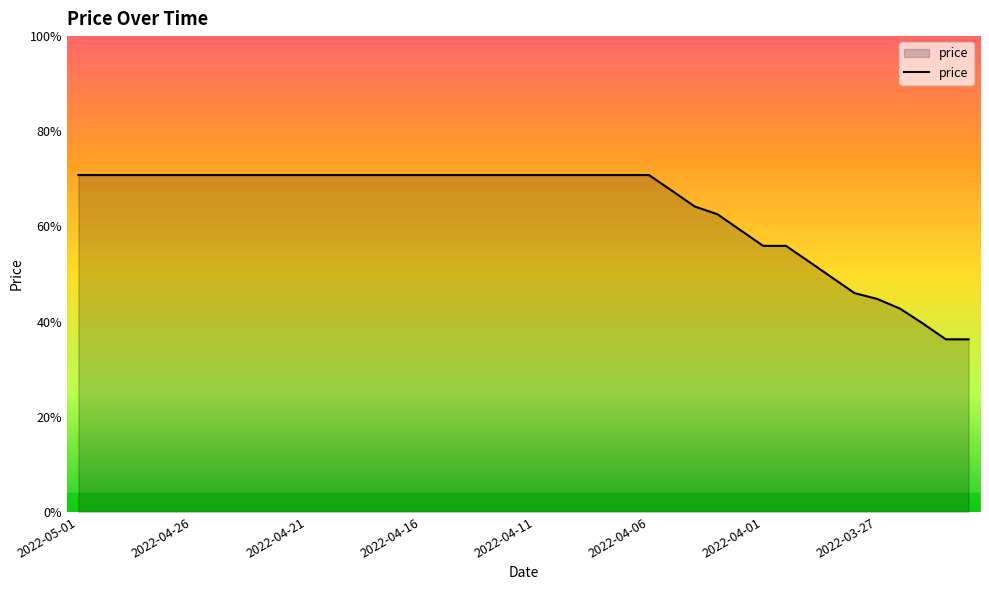

What is the sum of all values?

4638.4